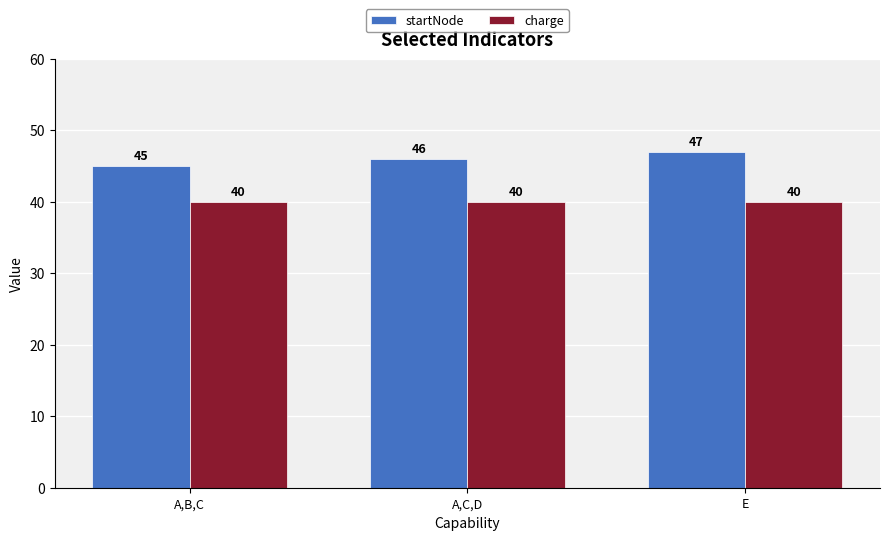

Is it true that charge equals 14 at E?

False